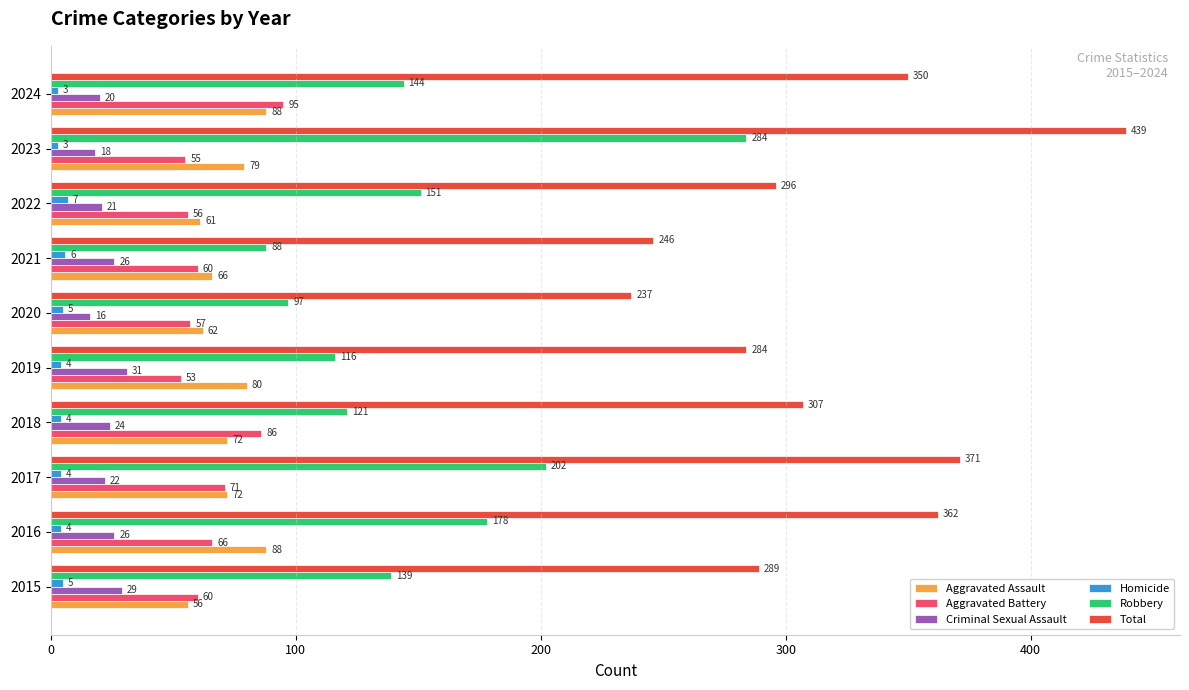

The Robbery series shows 116 at 2019. True or false?

True